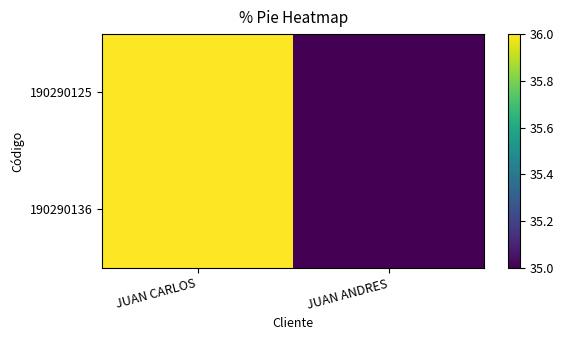

At which category is the sum across all series the highest?

JUAN CARLOS